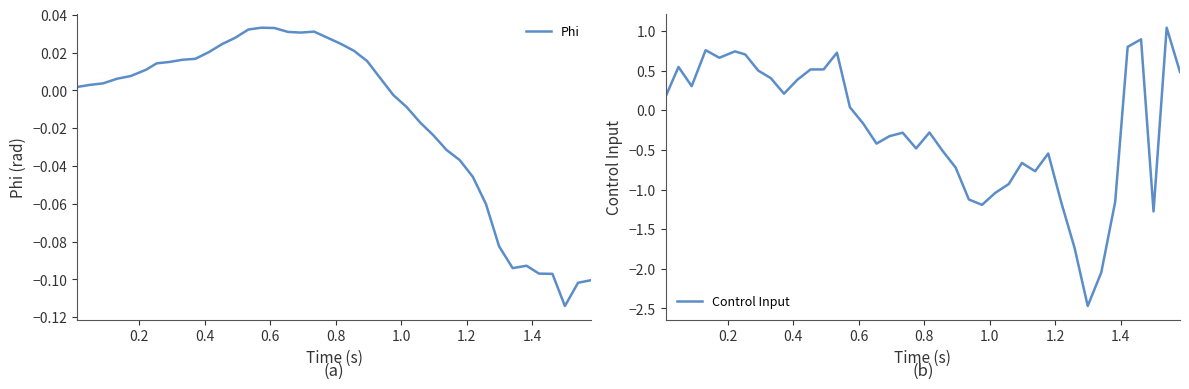

What are all the series names shown in the legend?

Phi, Control Input